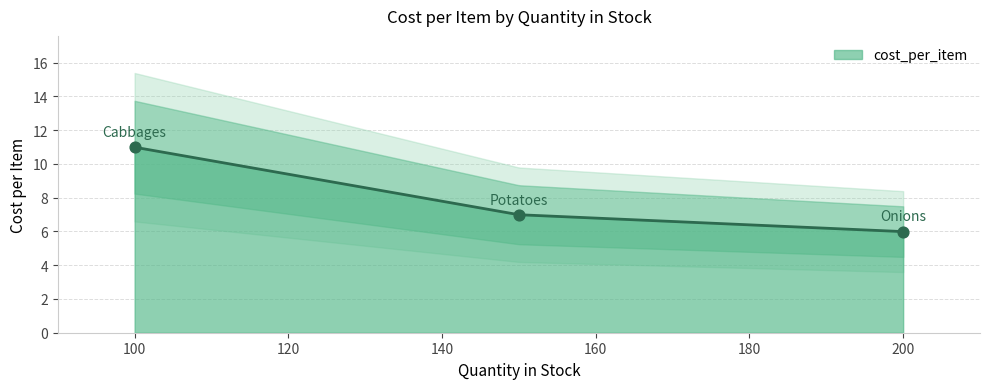

What is the ratio of the value at Cabbages to the value at Potatoes?

1.6